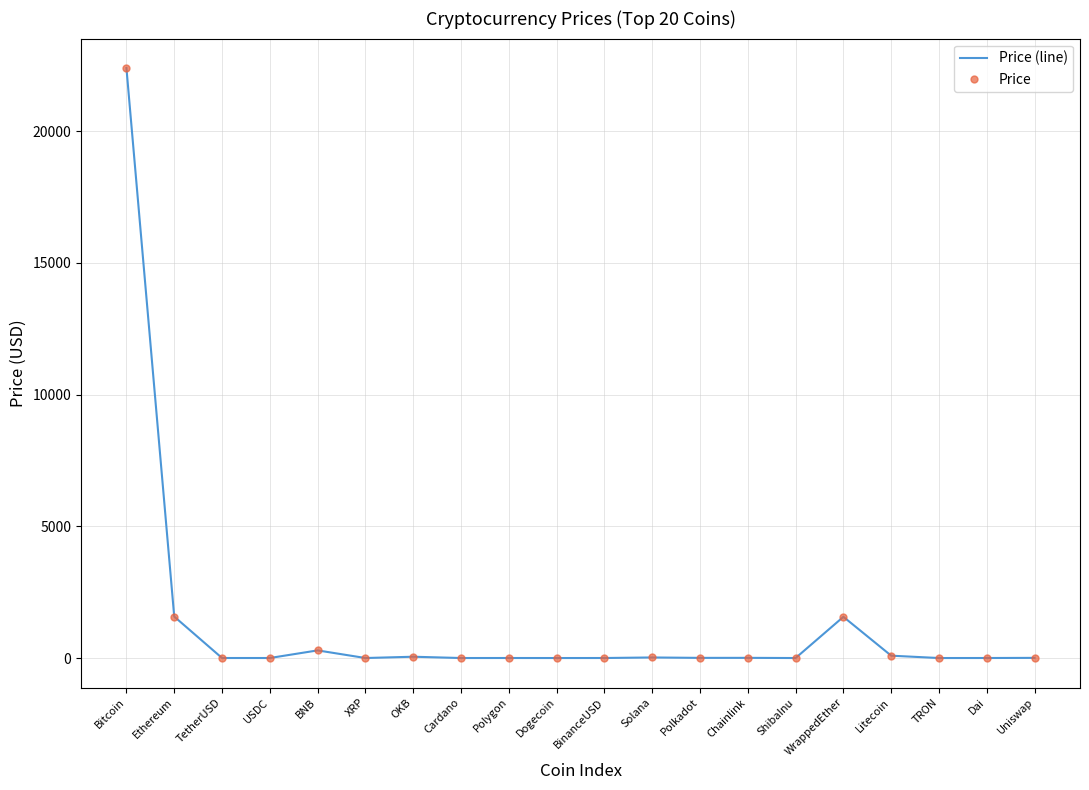

True or false: Price and Price (line) intersect in this chart.

False